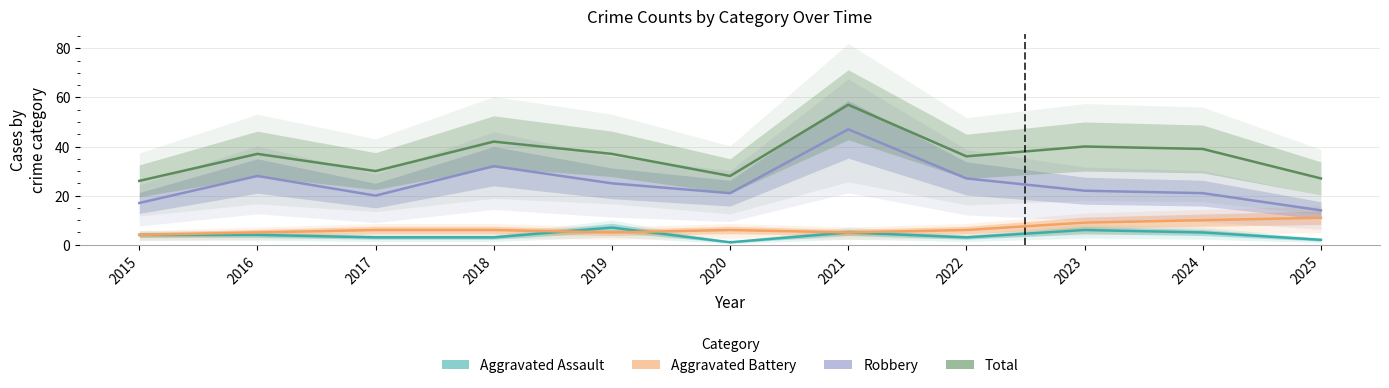

At which label does Aggravated Assault reach its peak?

2019